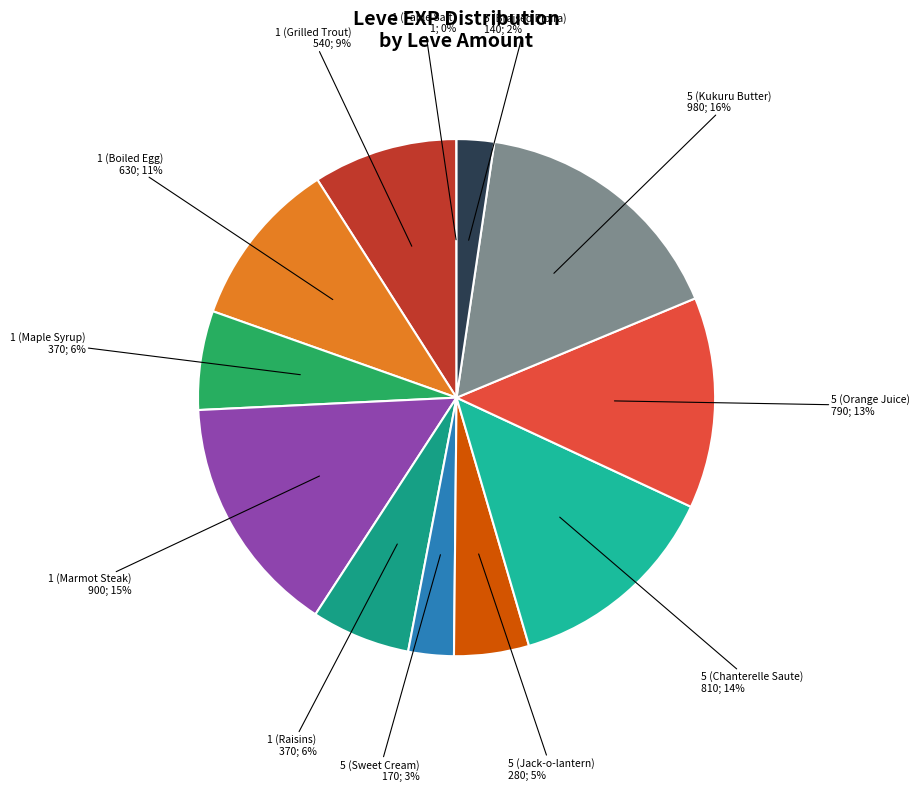

How many slices are in this pie chart?

12